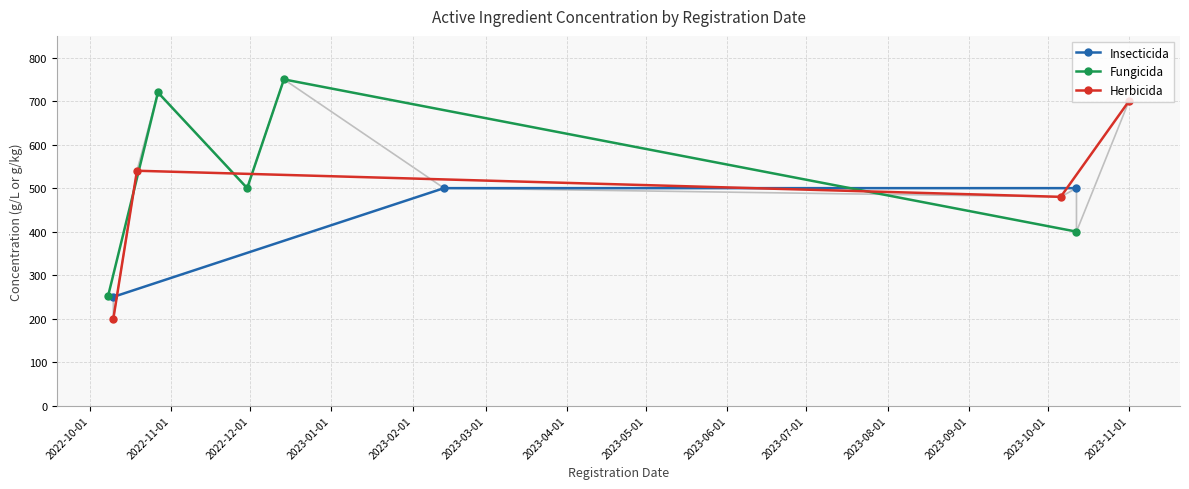

What is the difference between the maximum and second lowest values?

500